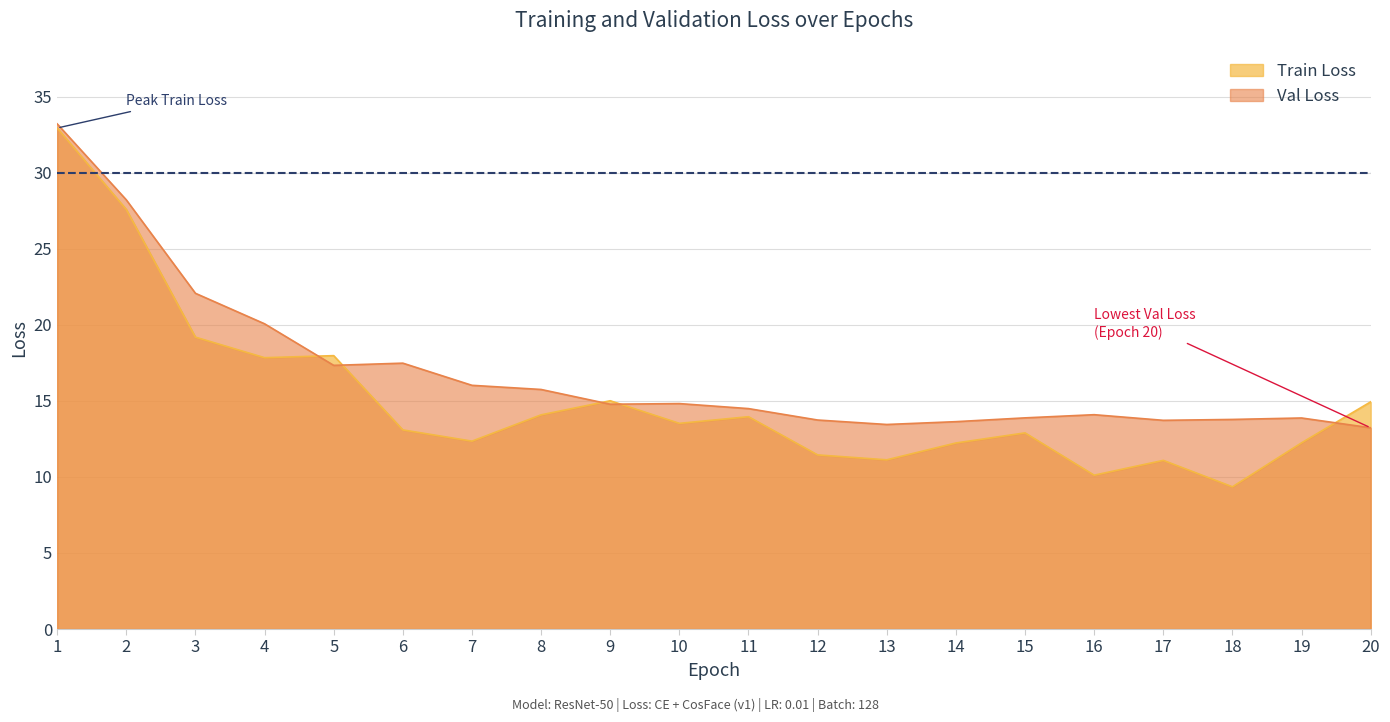

The Val Loss series shows 9.6 at 6. True or false?

False